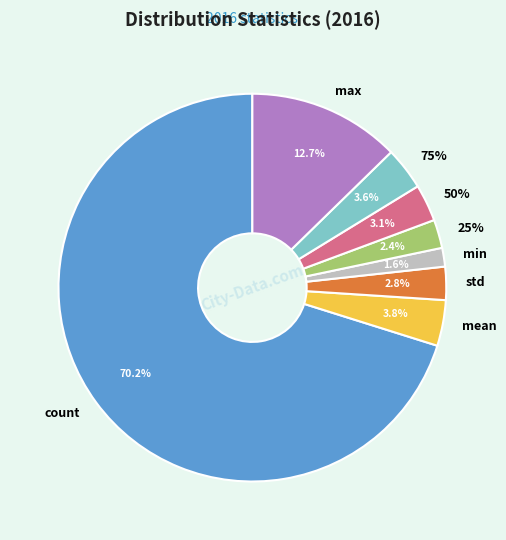

To the nearest percent, what is the difference between the 75% and 25% slice percentages?

1%